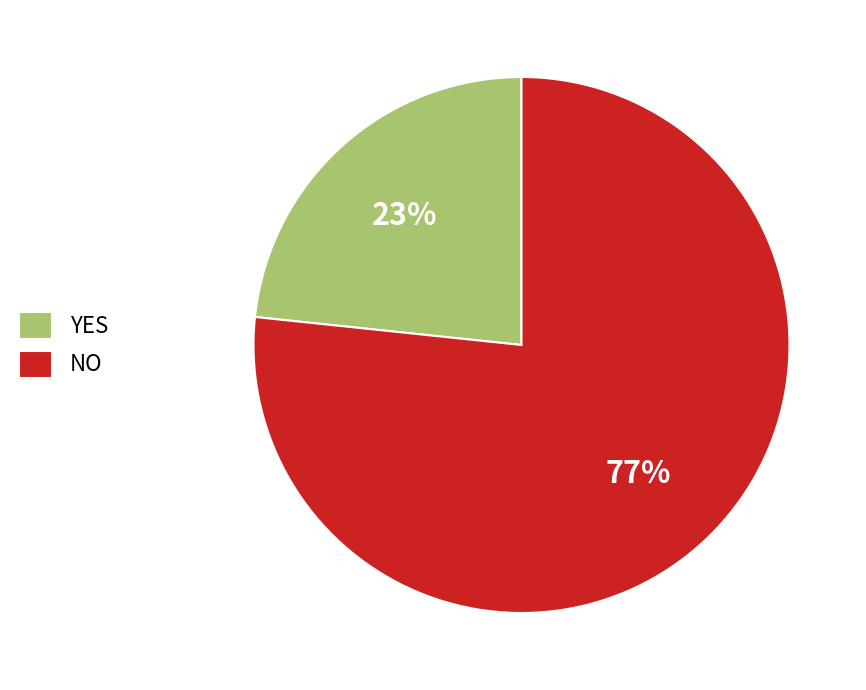

Approximately how many times larger is the value at YES compared to NO?

0.3